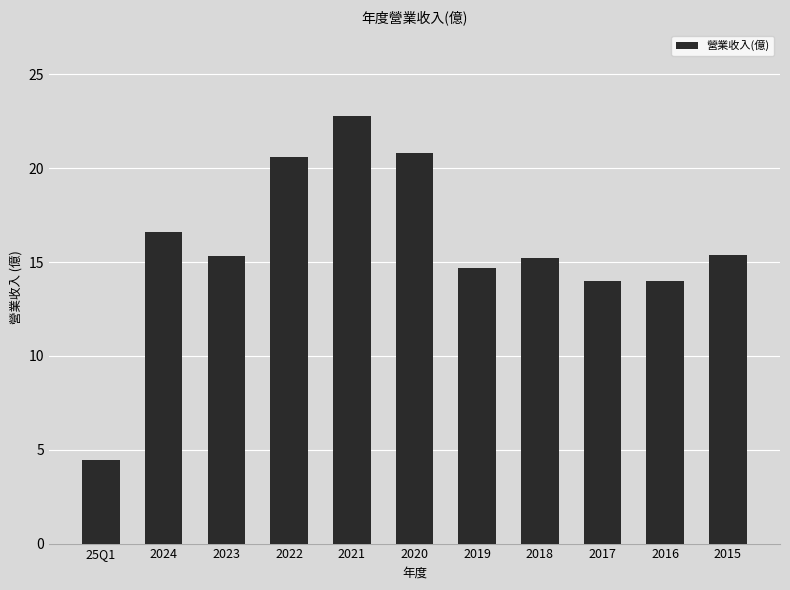

How many bars are there in total?

11